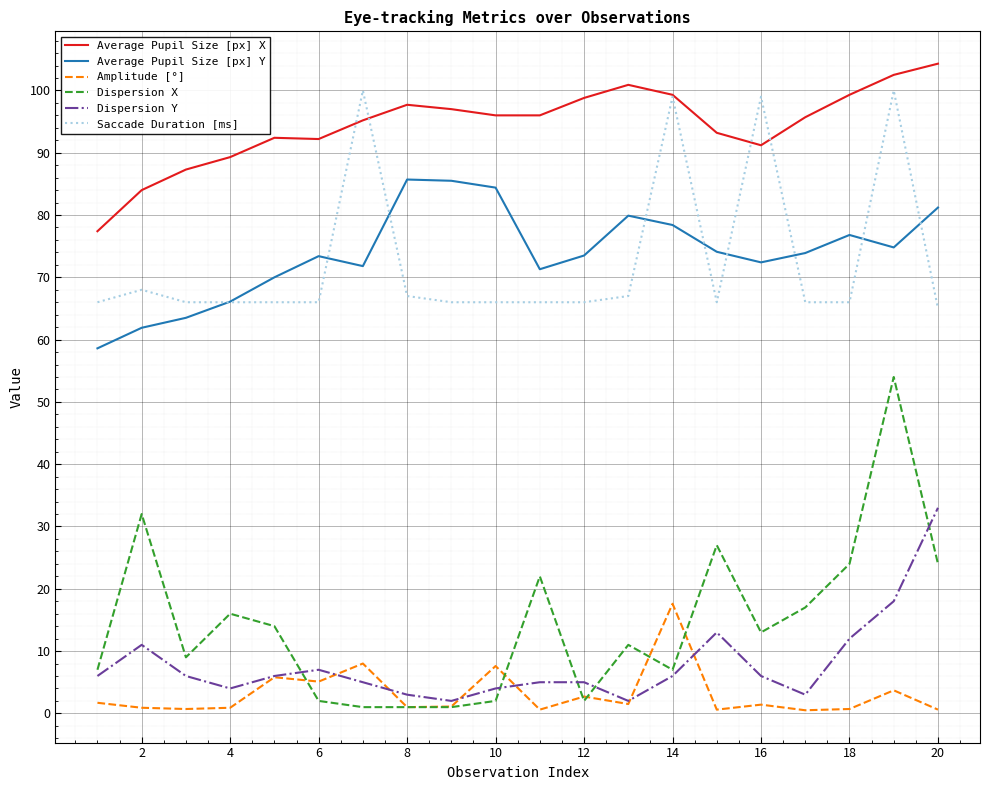

Which series has the widest spread of values?

Dispersion X